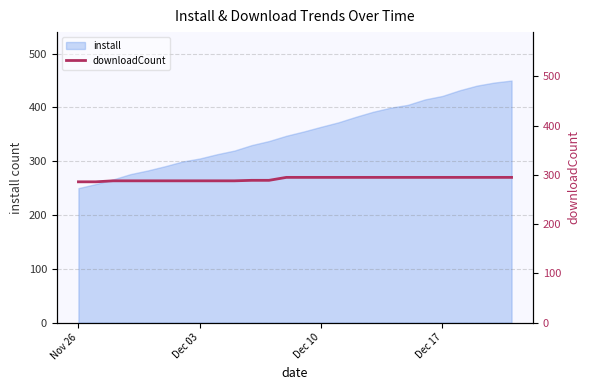

What is the maximum value shown in the chart?

295